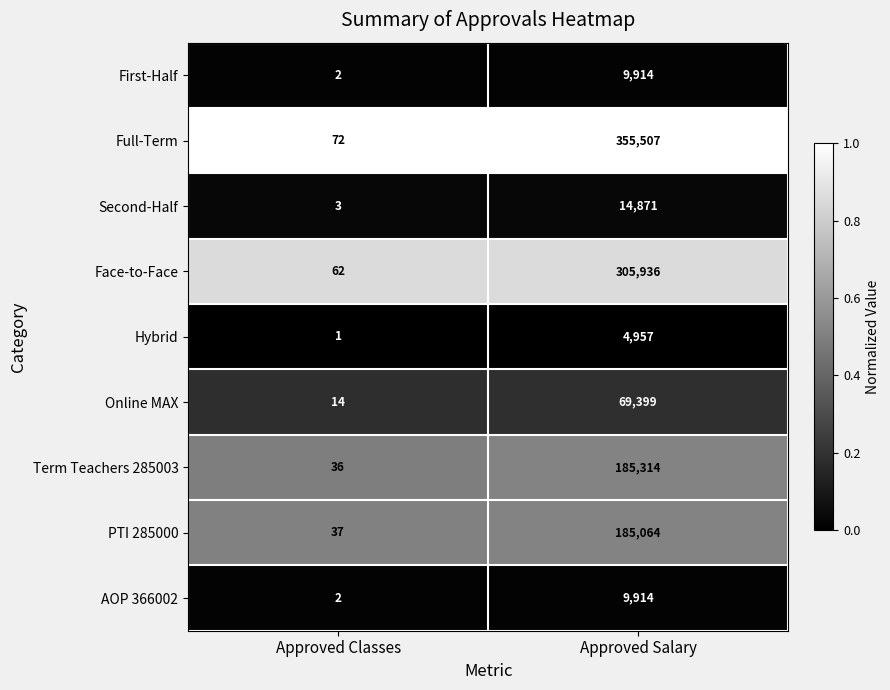

What is the greatest value displayed?

355507